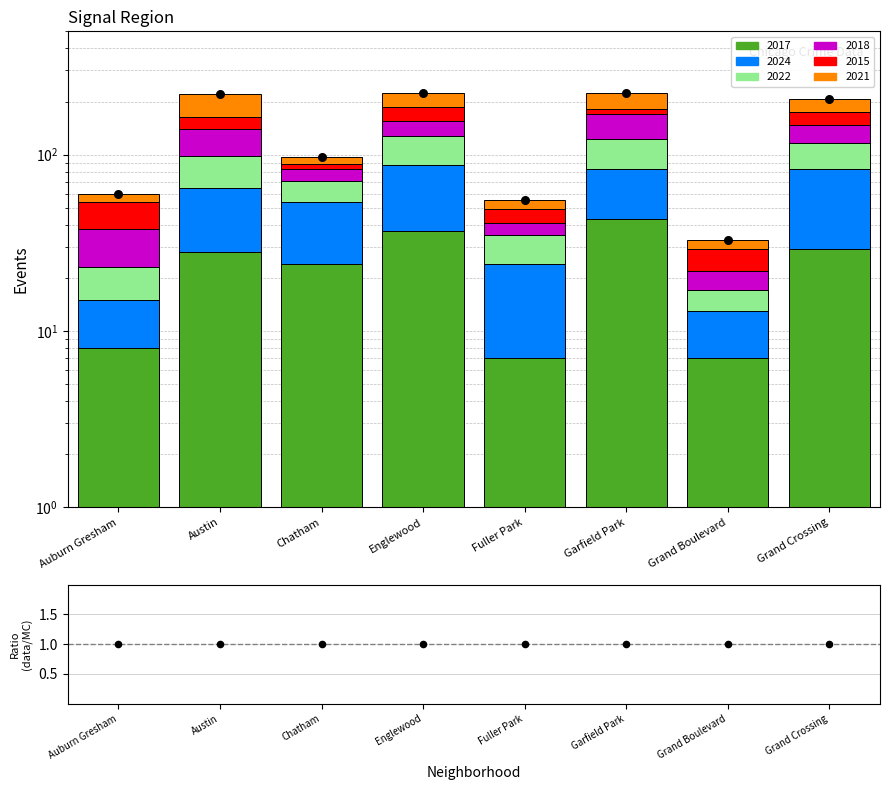

What are all the series names shown in the legend?

2017, 2024, 2022, 2018, 2015, 2021